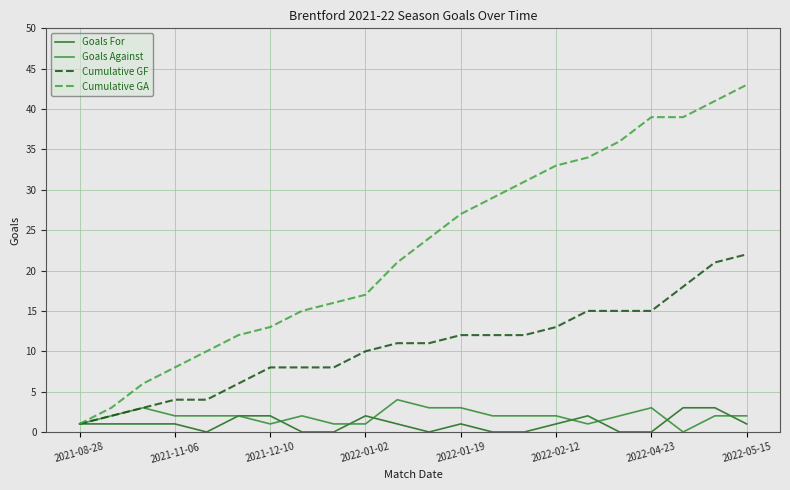

Which series has the largest total across all categories?

Cumulative GA